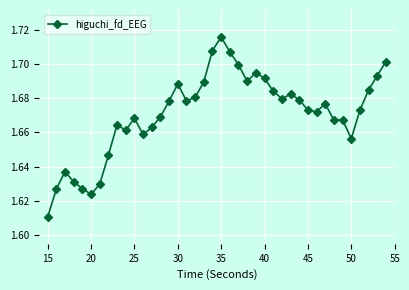

How many values are between 1 and 2?

40